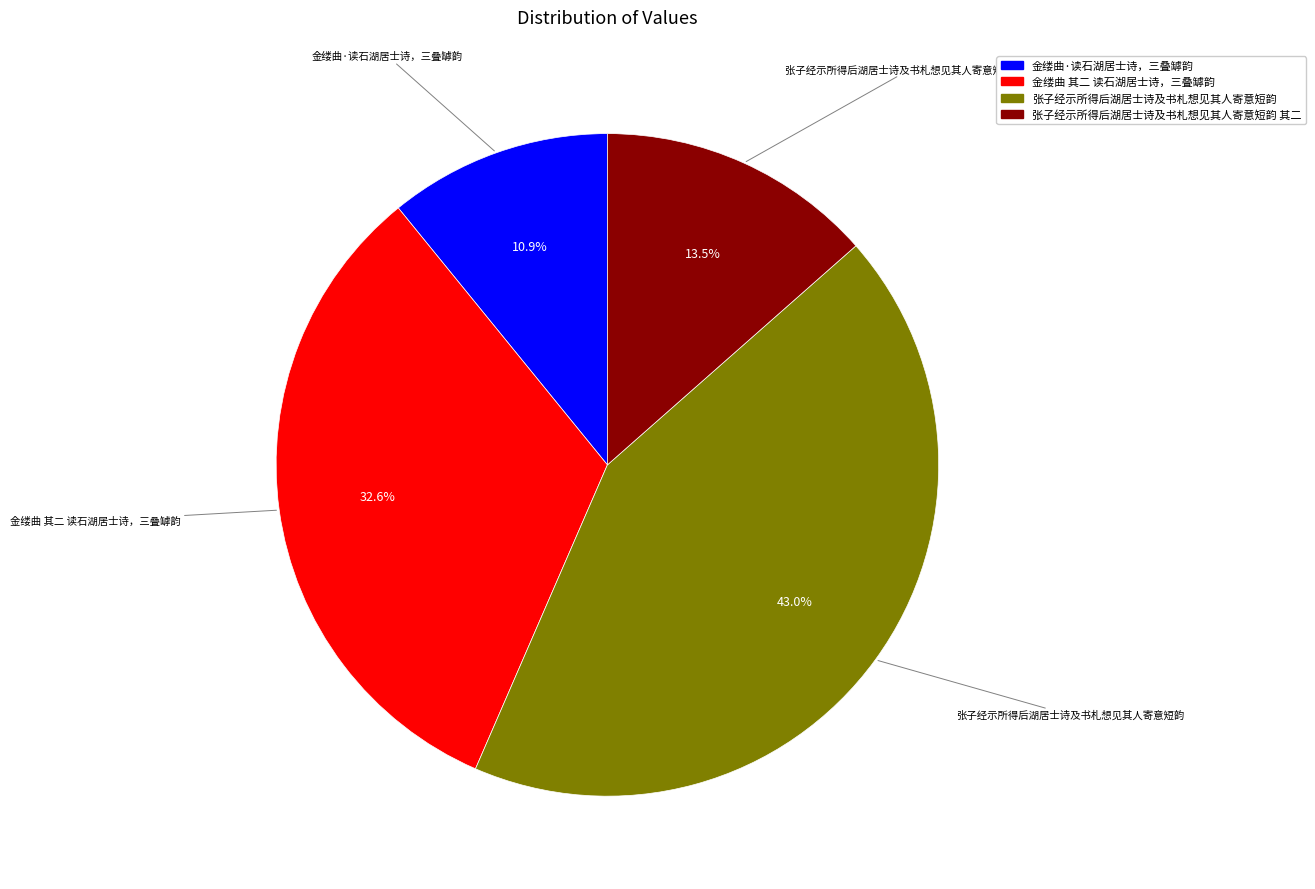

Is there a majority slice in this chart?

No